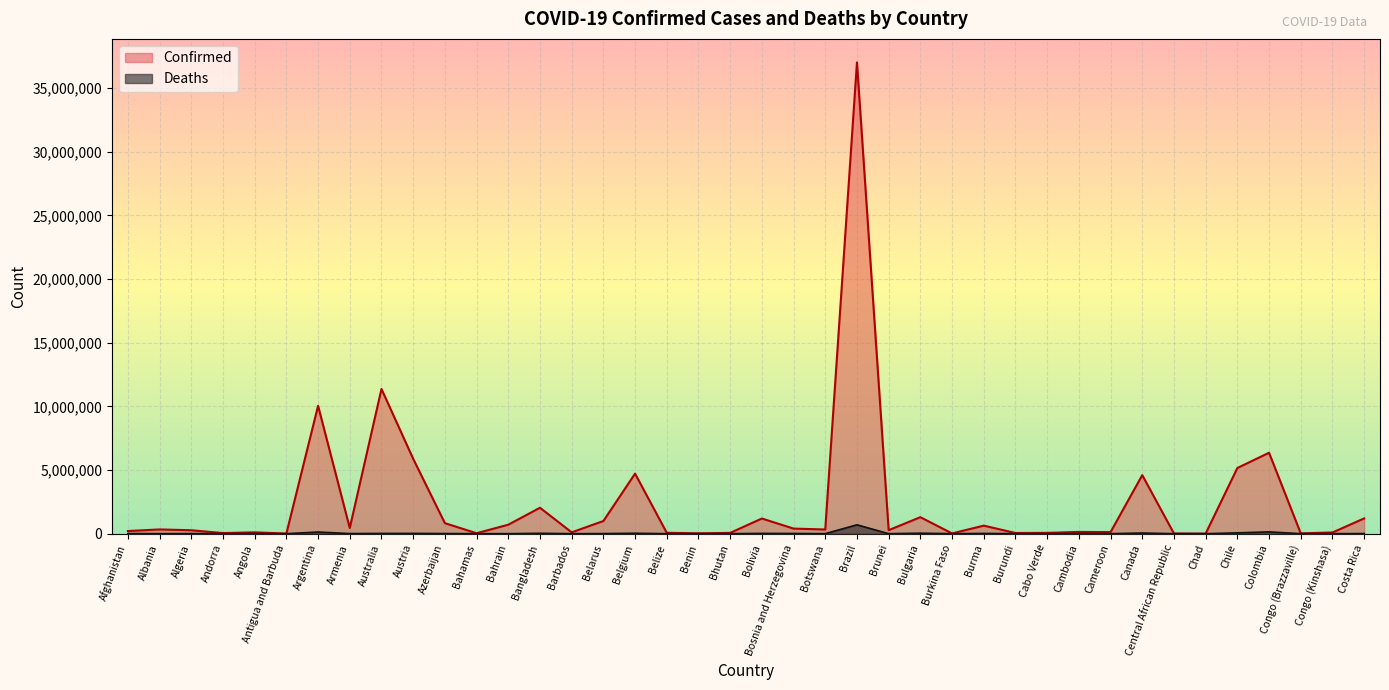

Where is the first local minimum for Deaths?

Albania